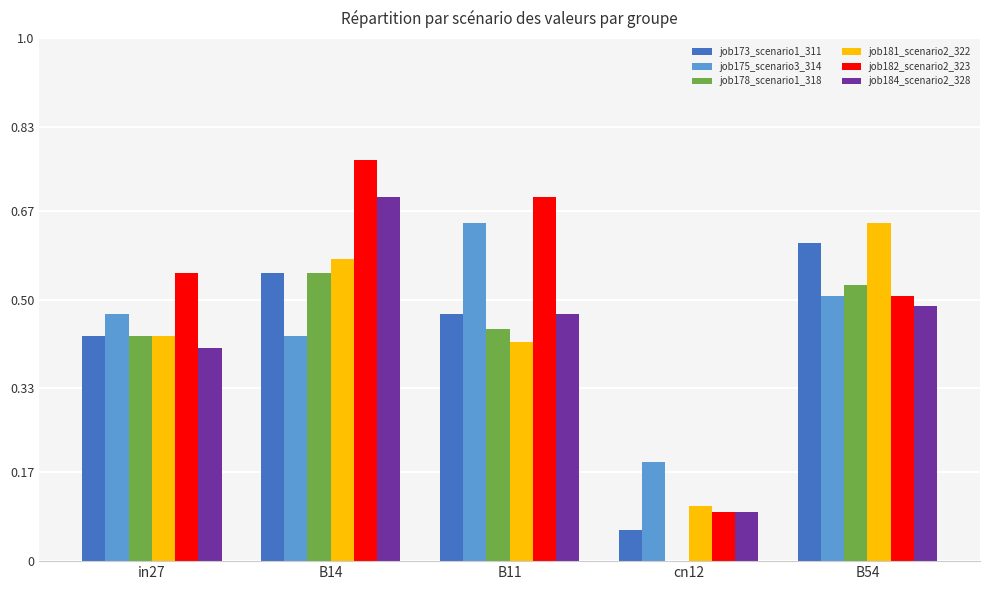

Does the chart contain stacked bars?

No